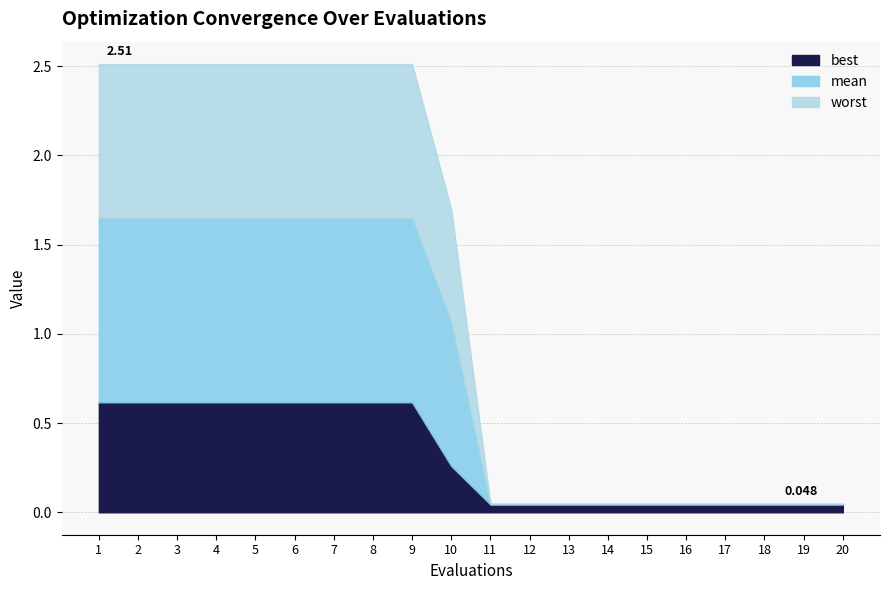

List the series in order of their overall mean, lowest first.

best, mean, worst